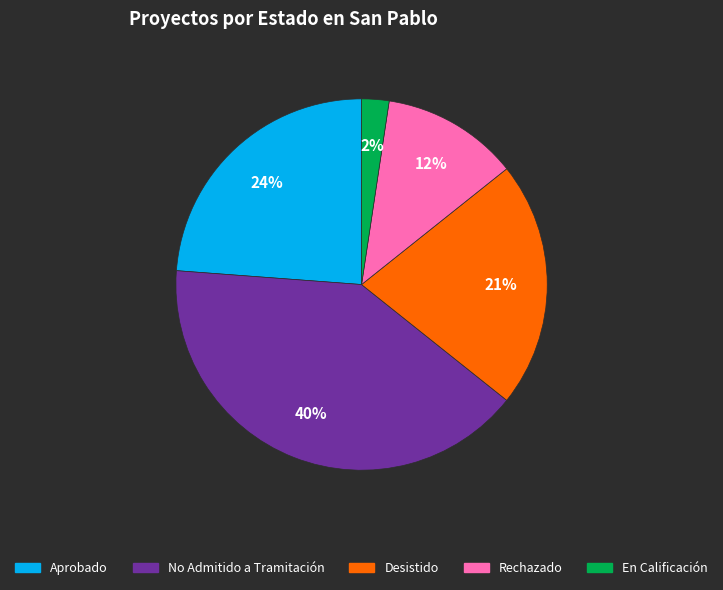

To the nearest percent, what is the difference between the largest and smallest slice percentages?

38%